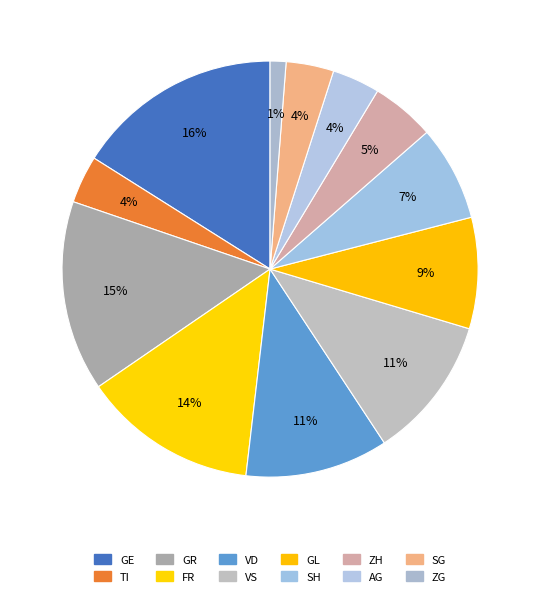

To the nearest percent, what portion does SH represent?

7%